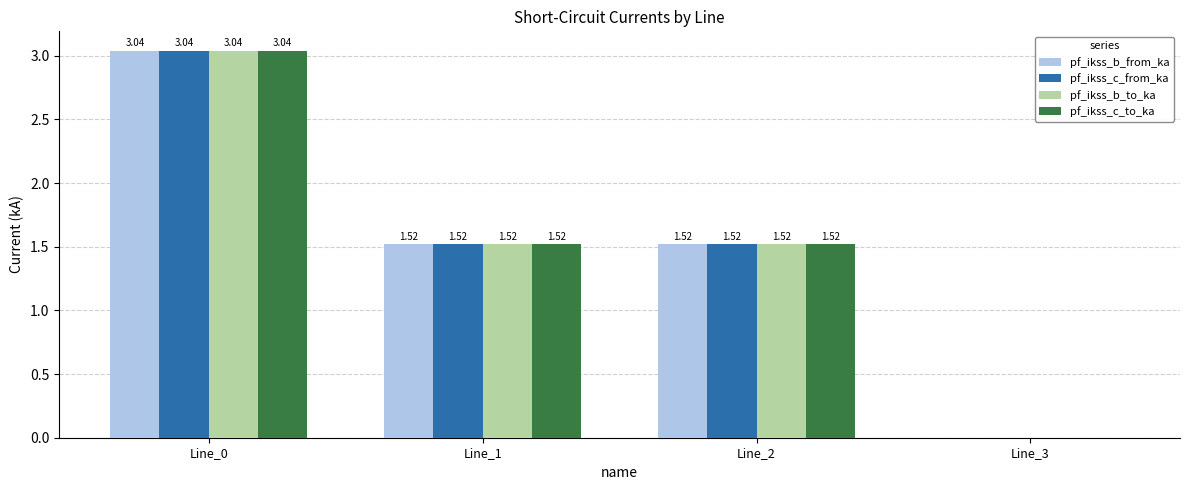

At which category is the sum across all series the highest?

Line_0